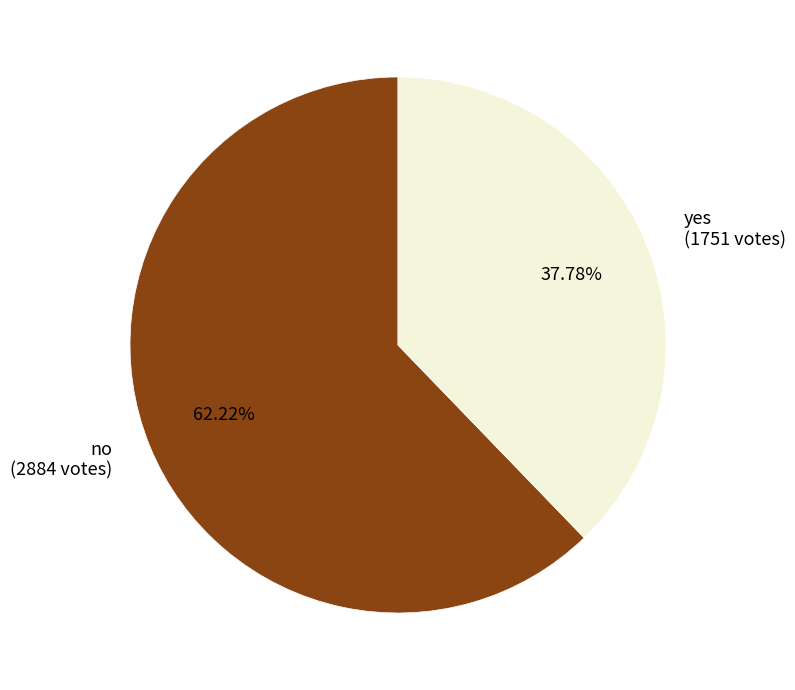

To the nearest percent, what is the difference between the no and yes slice percentages?

24%